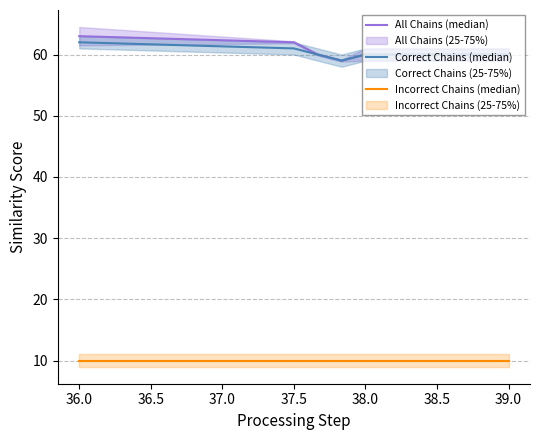

The value of Correct Chains (median) at 38.0 is 85. True or false?

False